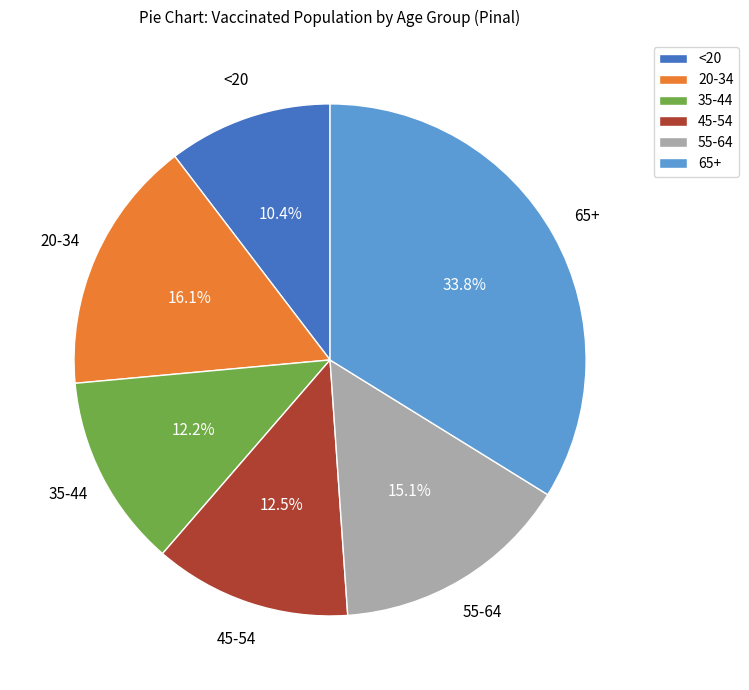

Is it true that 35-44 is 12% of the pie?

True